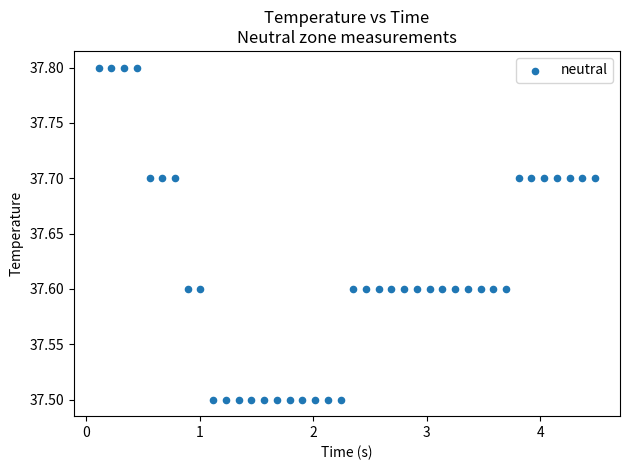

What is the range of X values (max minus min)?

4.4